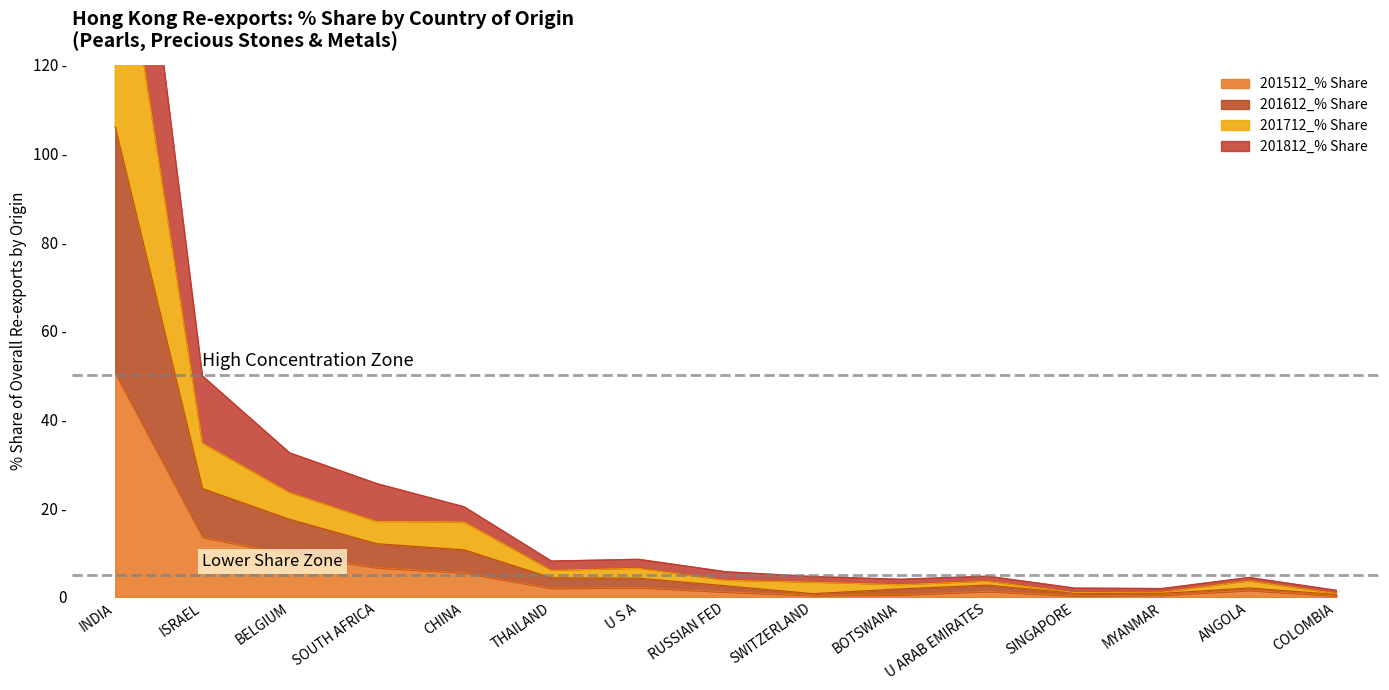

At how many categories does at least one series exceed 109?

1